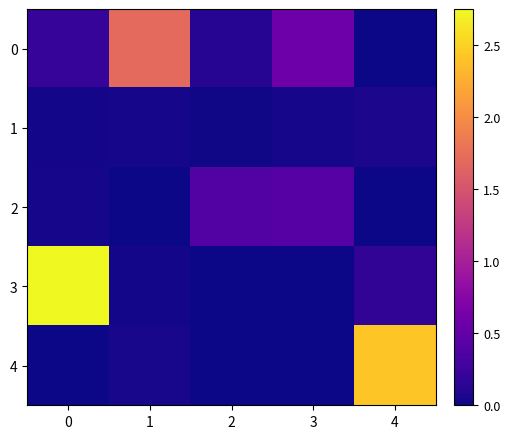

Reading left to right, what are all the values shown in this chart?

0: 0=0.2	1=1.7	2=0.1	3=0.6	4=0.0
1: 0=0.0	1=0.0	2=0.0	3=0.0	4=0.1
2: 0=0.0	1=0.0	2=0.4	3=0.4	4=0.0
3: 0=2.8	1=0.0	2=0.0	3=0.0	4=0.2
4: 0=0.0	1=0.0	2=0.0	3=0.0	4=2.4